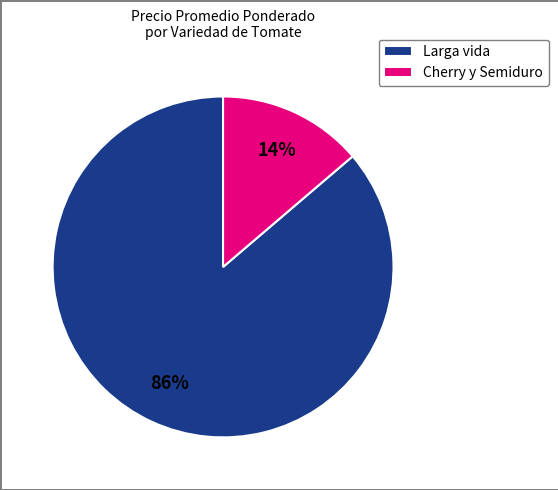

Which slice is the smallest?

Cherry y Semiduro